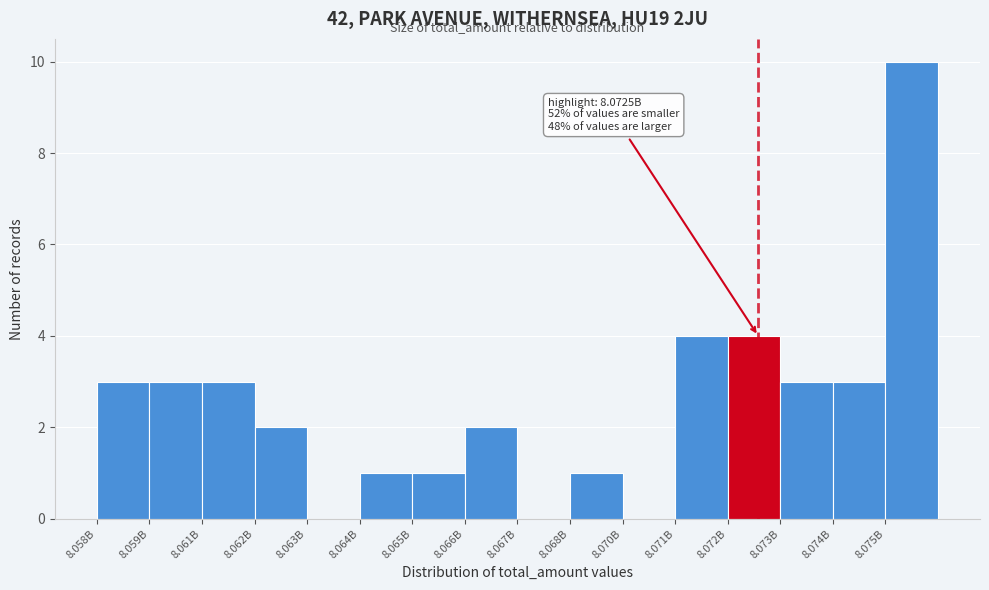

Reading right to left, extract all data points from this chart.

8.075B=10	8.074B=3	8.073B=3	8.072B=4	8.071B=4	8.070B=0	8.068B=1	8.067B=0	8.066B=2	8.065B=1	8.064B=1	8.063B=0	8.062B=2	8.061B=3	8.059B=3	8.058B=3